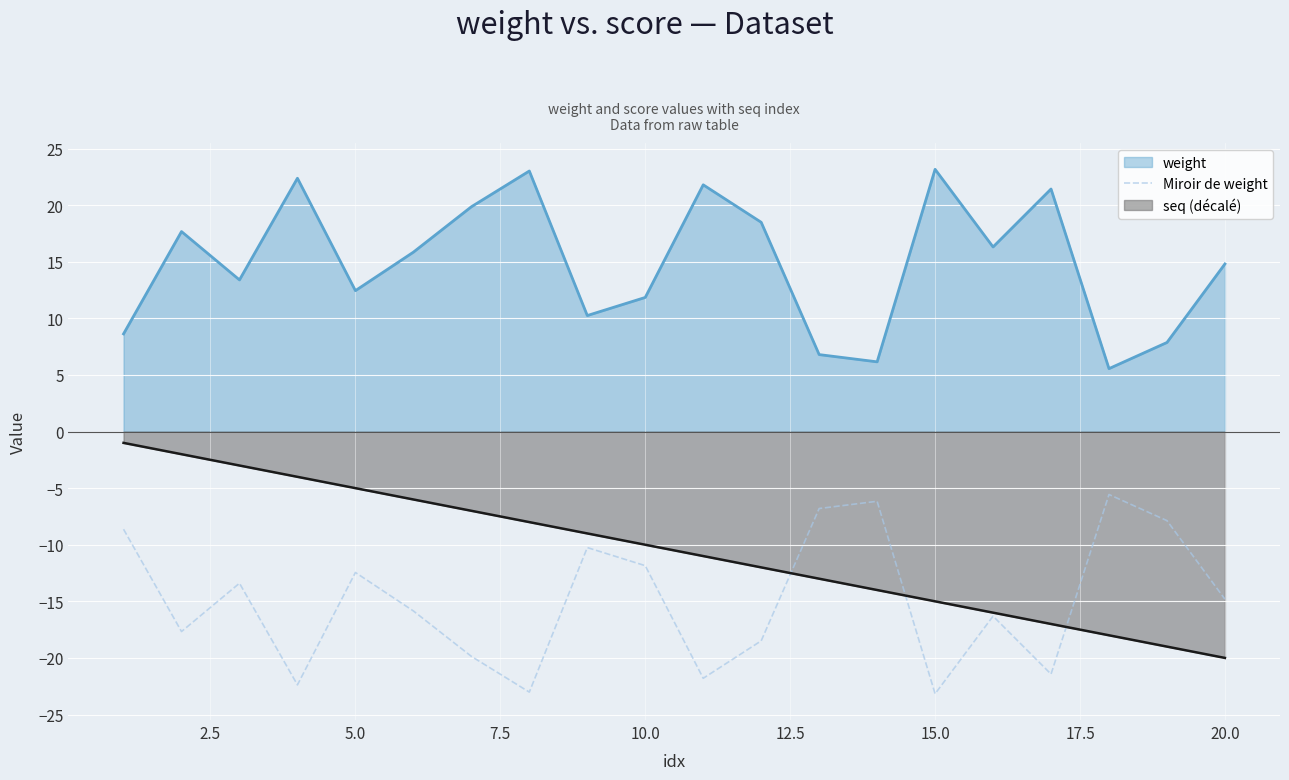

What is the maximum value shown in the chart?

23.2